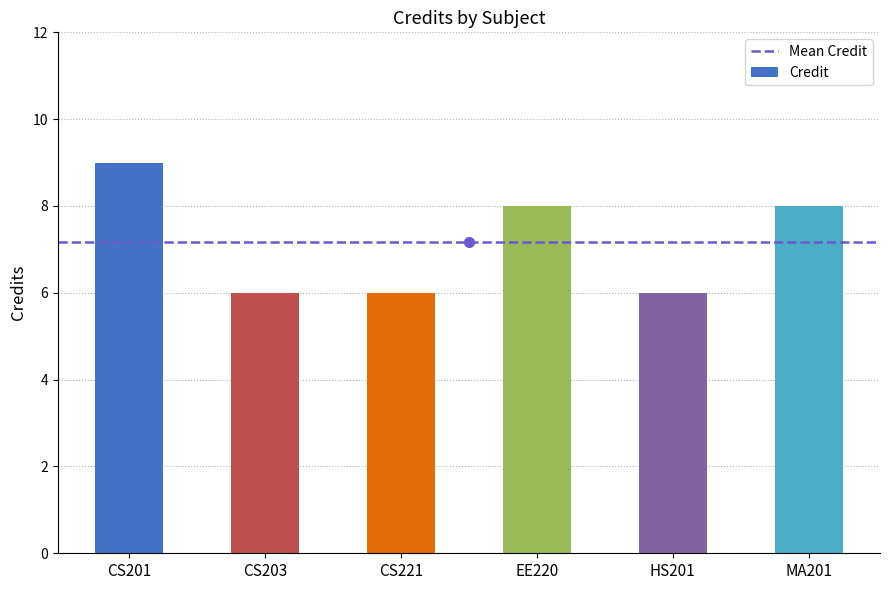

What is the change in value from CS201 to MA201?

-1